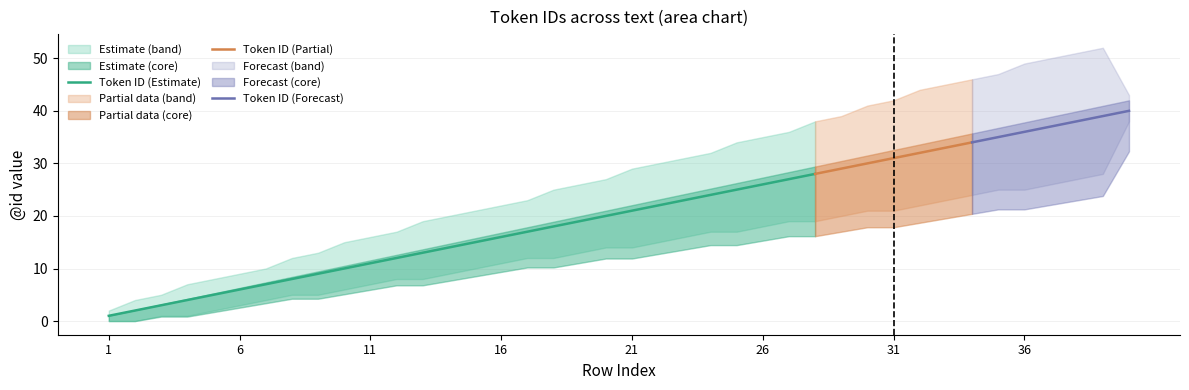

Reading left to right, transcribe all the data shown in this chart.

Token ID: 1	2	3	4	5	6	7	8	9	10	11	12	13	14	15	16	17	18	19	20	21	22	23	24	25	26	27	28	29	30	31	32	33	34	35	36	37	38	39	40
Upper Bound: 2	4	5	7	8	9	10	12	13	15	16	17	19	20	21	22	23	25	26	27	29	30	31	32	34	35	36	38	39	41	42	44	45	46	47	49	50	51	52	43
Lower Bound: 0	0	1	1	2	3	4	5	5	6	7	8	8	9	10	11	12	12	13	14	14	15	16	17	17	18	19	19	20	21	21	22	23	24	25	25	26	27	28	38